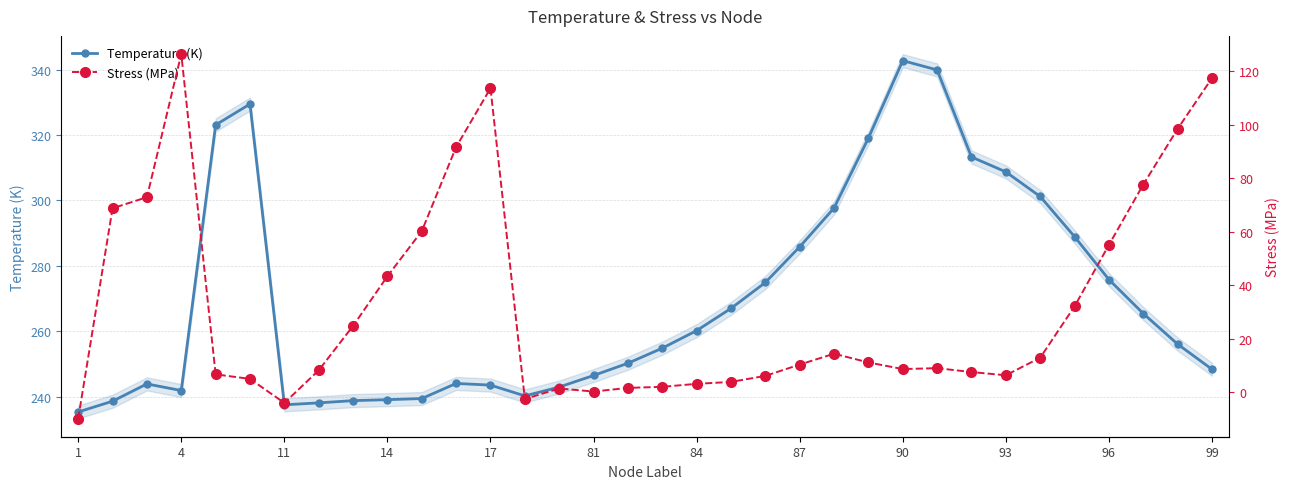

True or false: Temperature (K) has more than 2 interior local peaks.

True